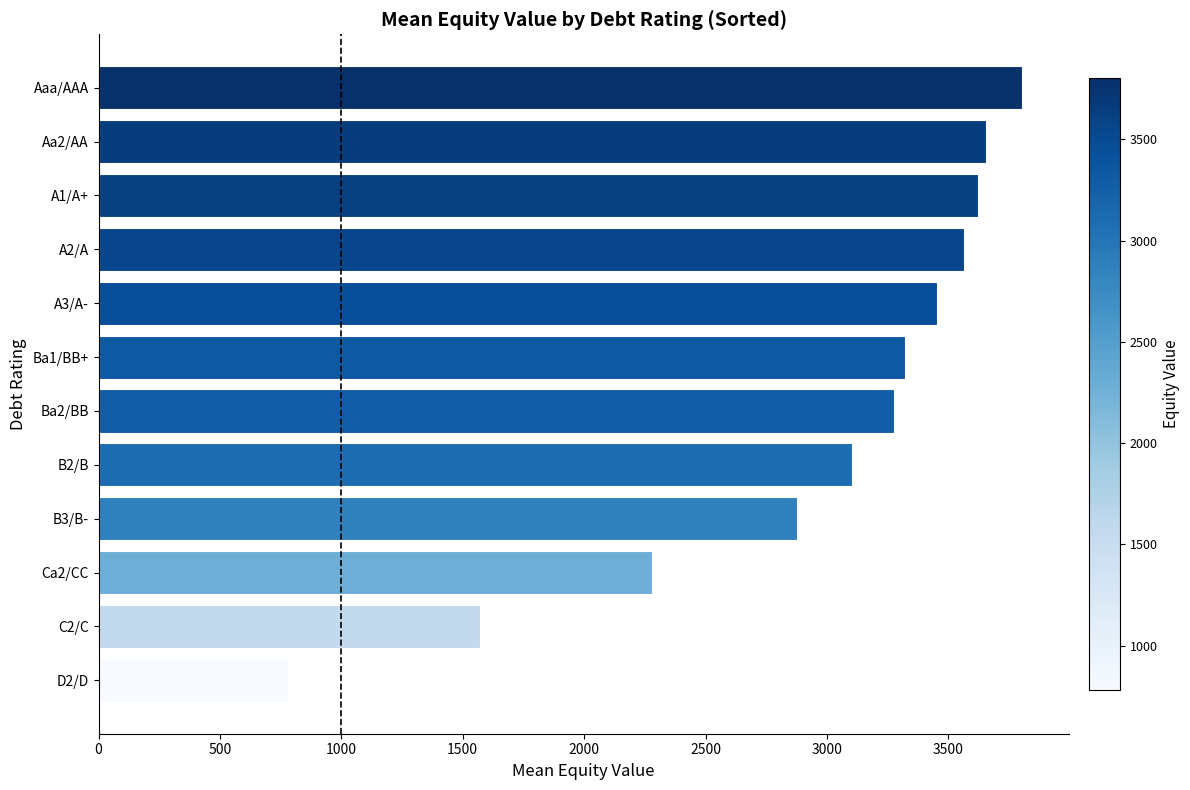

The value at Ca2/CC is 966.7. True or false?

False